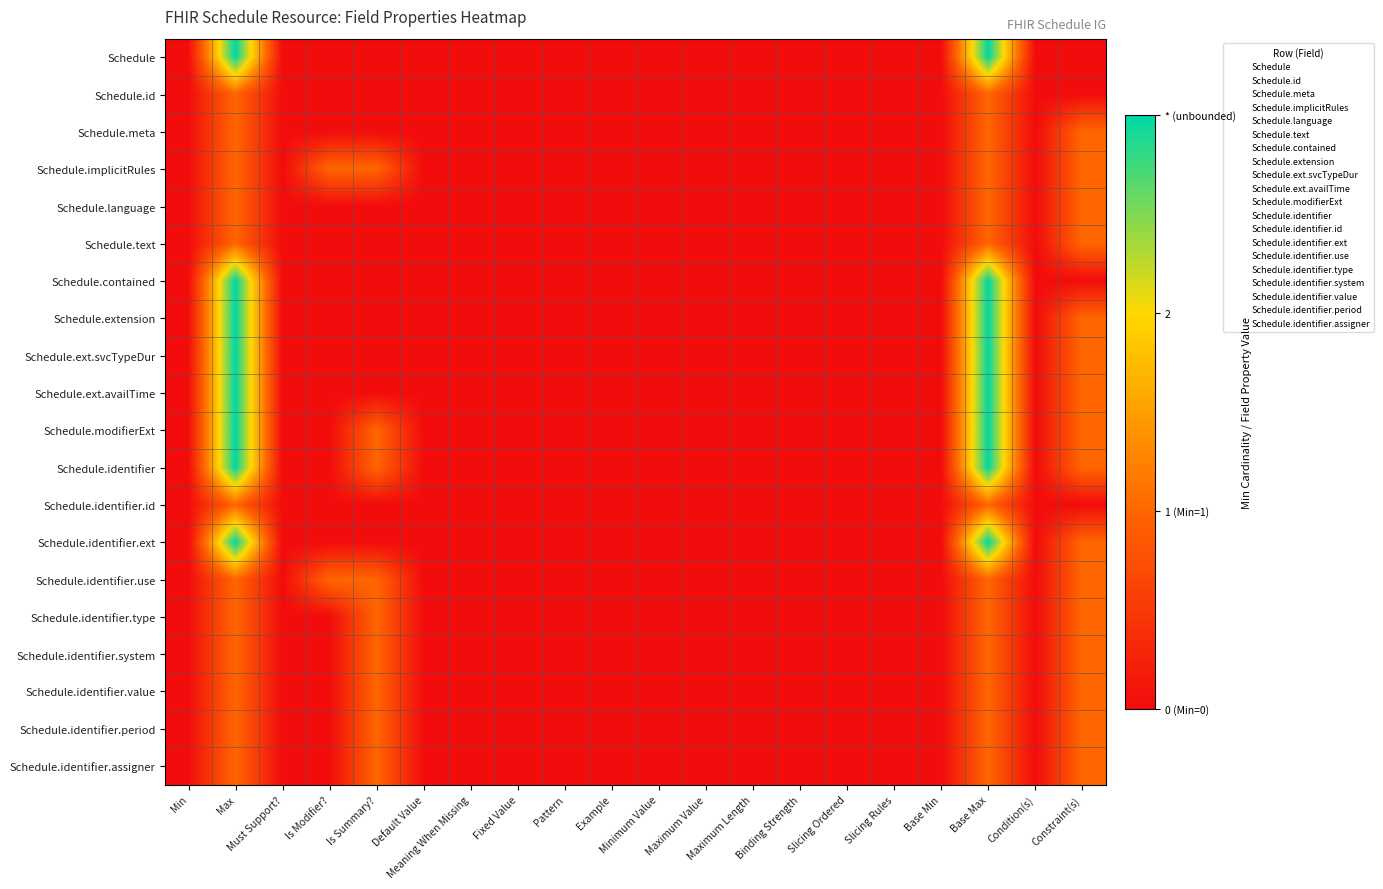

At which category is the sum across all series the highest?

Max